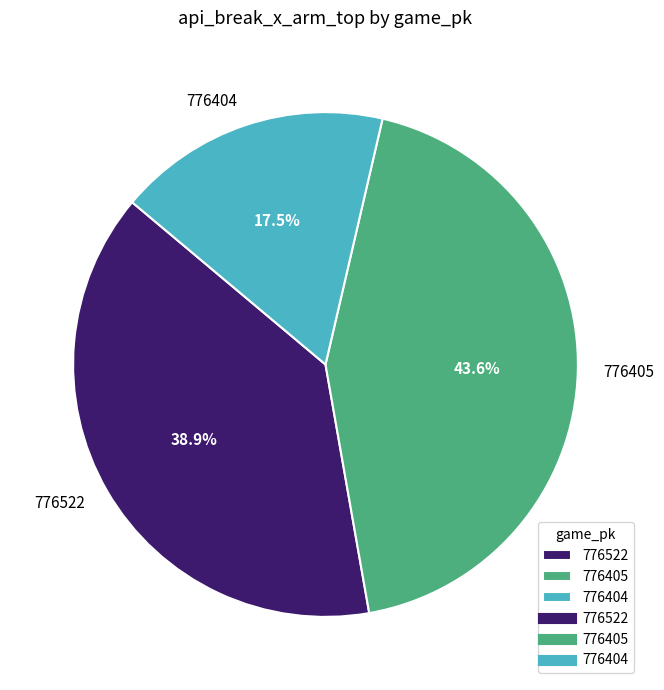

Is there a majority slice in this chart?

No